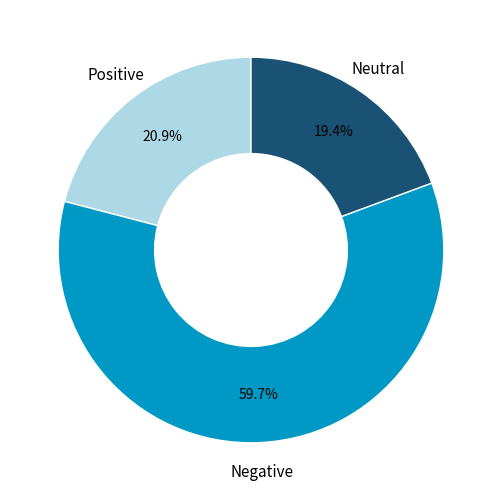

What is the largest slice in the pie chart?

Negative